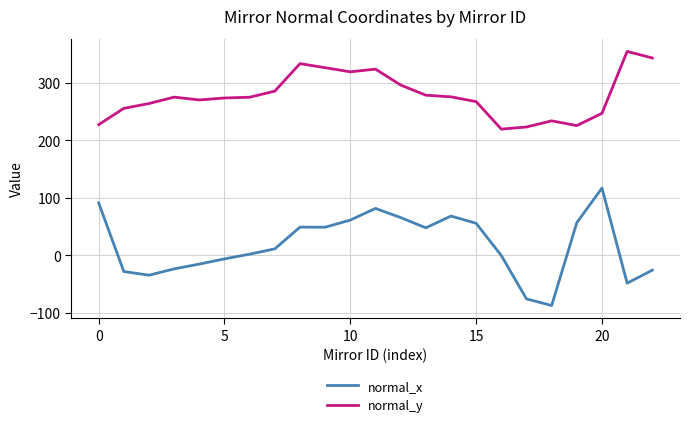

Rank the series by their maximum value, from lowest to highest.

normal_x, normal_y